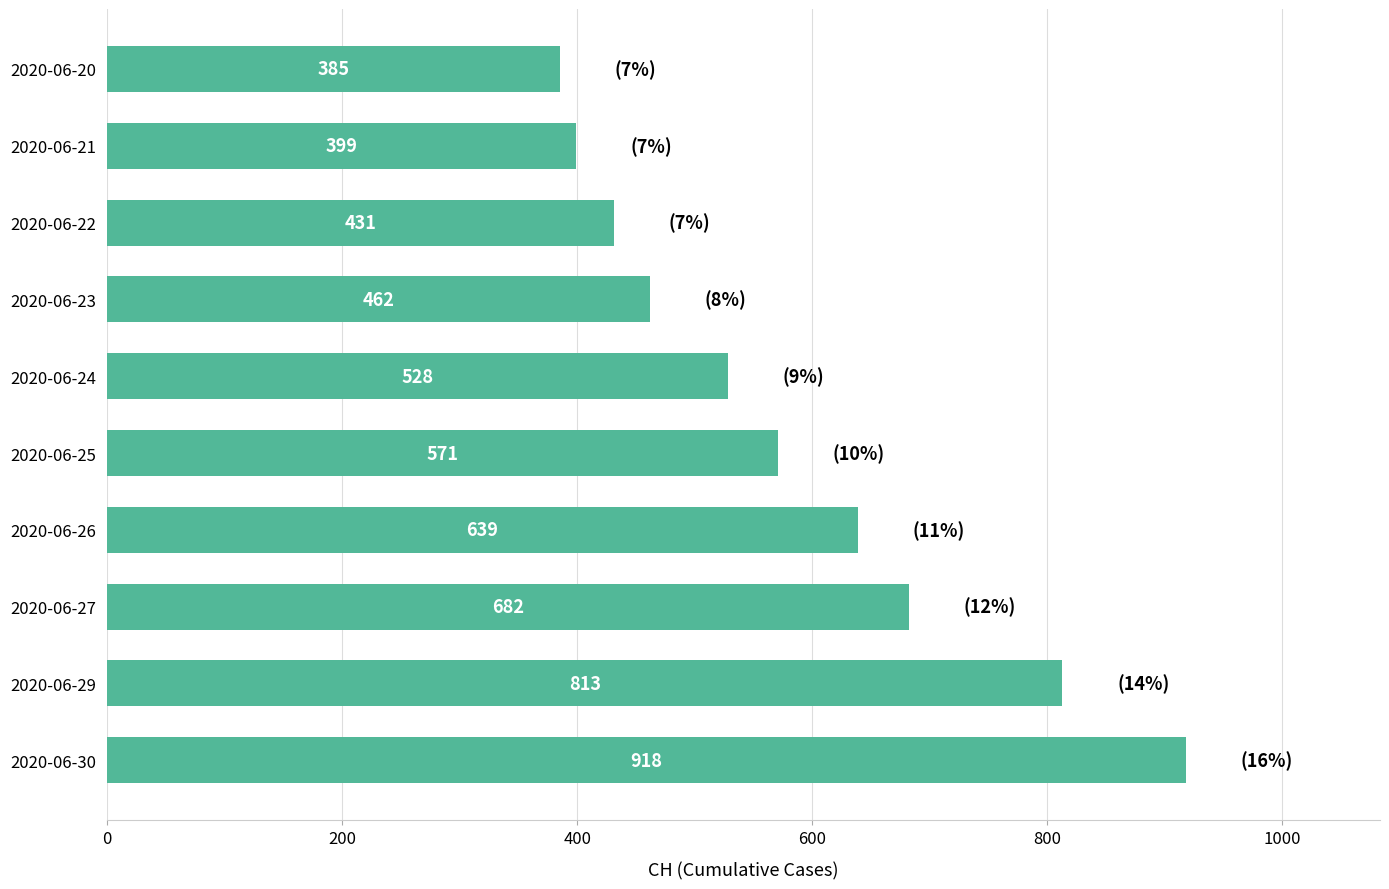

What is the change in value from 2020-06-25 to 2020-06-23?

-109